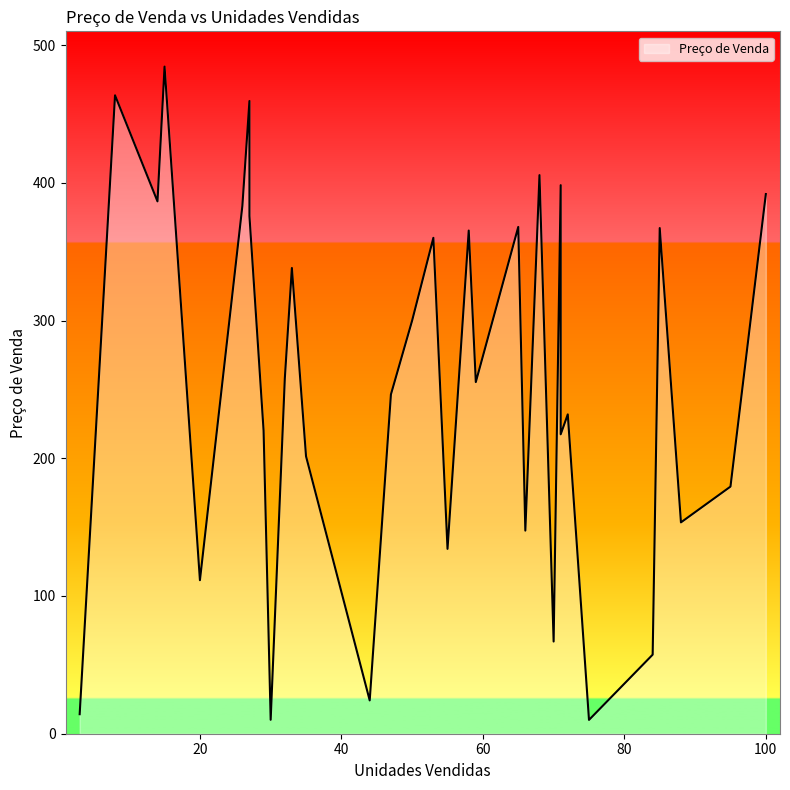

Rank the categories by value from highest to lowest.

15, 8, 27, 68, 71, 100, 14, 26, 27, 65, 85, 58, 53, 33, 50, 32, 59, 47, 72, 29, 71, 35, 95, 88, 66, 55, 20, 70, 84, 44, 3, 30, 75